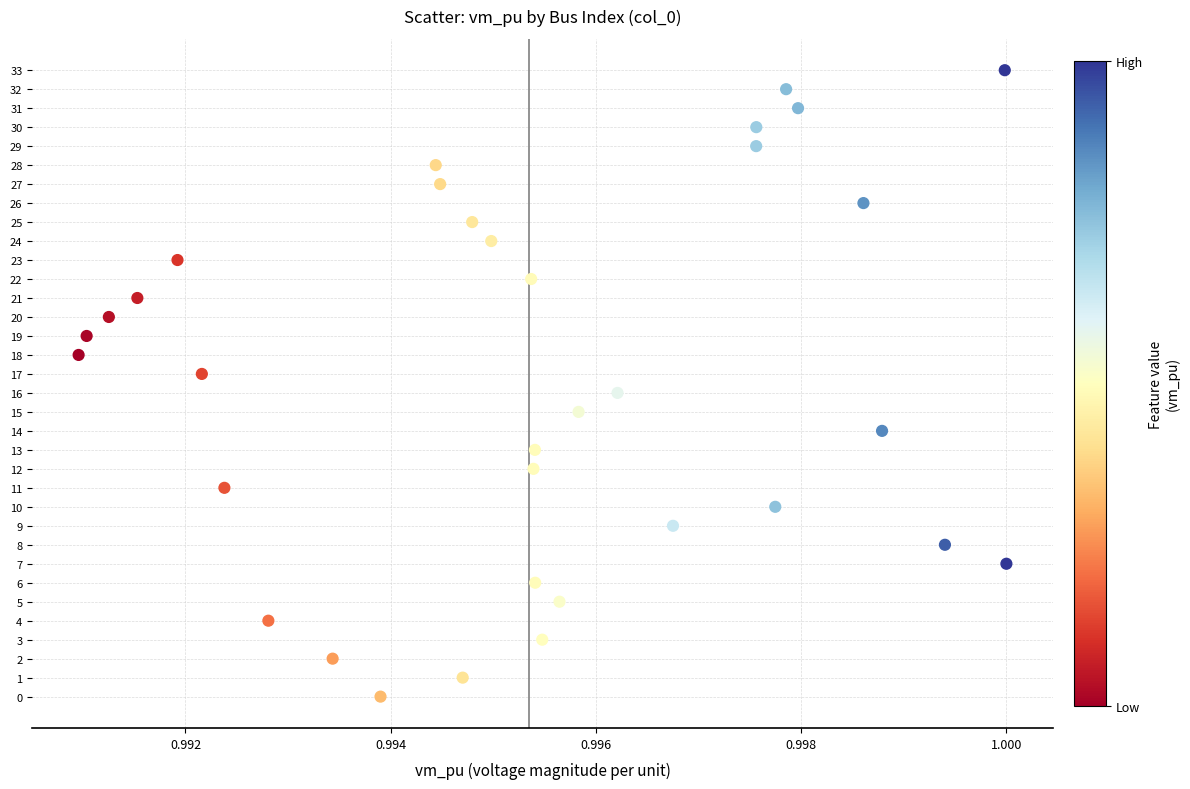

What is the range of Y values (max minus min)?

33